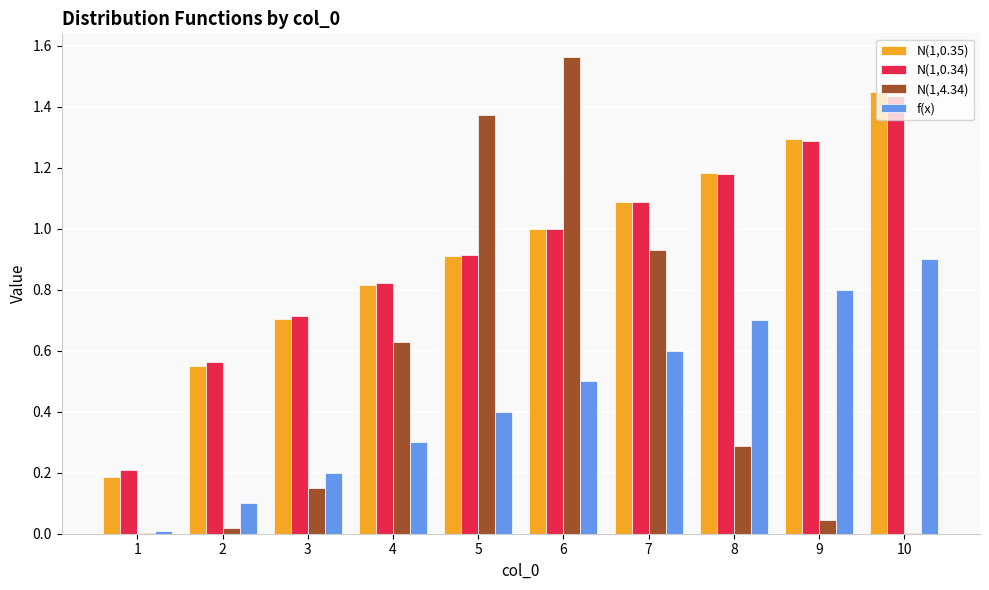

True or false: f(x) has a value of 0.8 at 9.

True